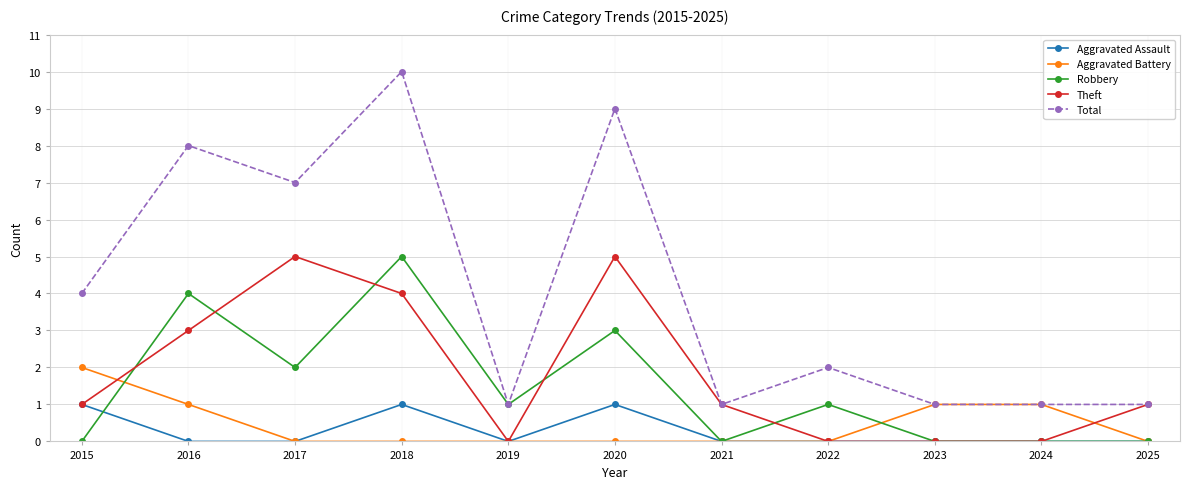

True or false: Robbery has a value of 0 at 2015.

True